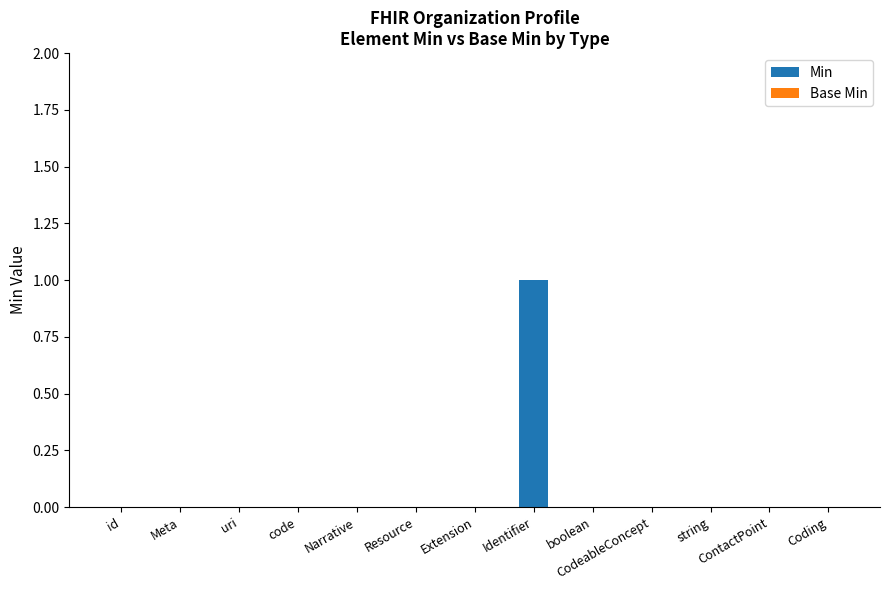

How many data points does each series have?

13